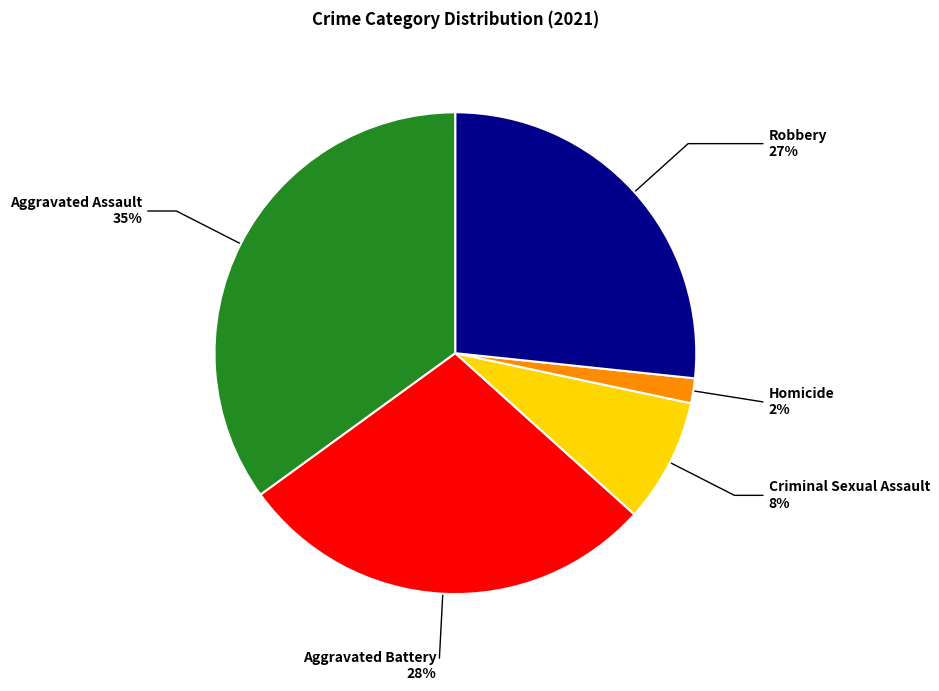

Is it true that Aggravated Assault is 35% of the pie?

True